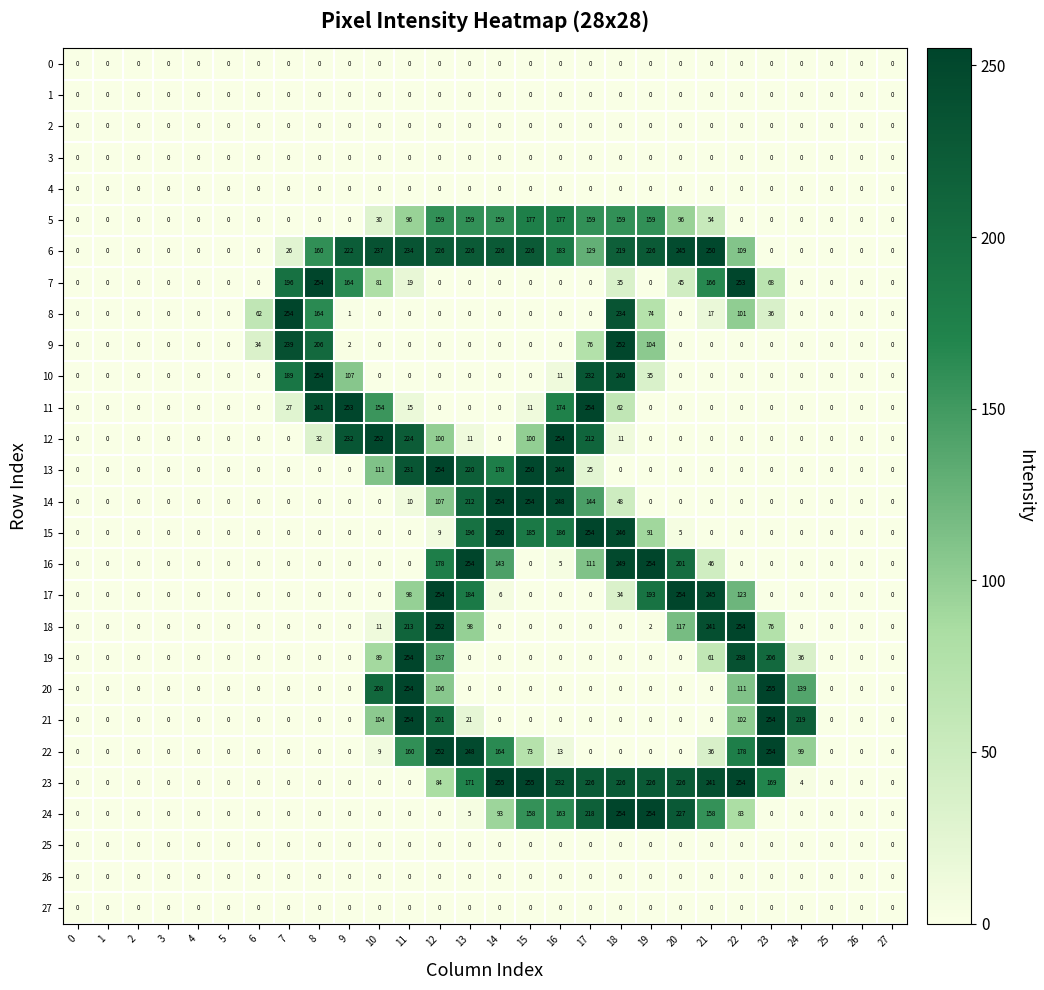

What is the difference between the second highest and minimum values in the 17 series?

254